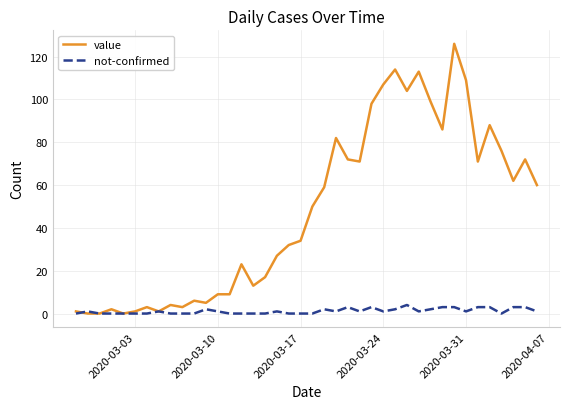

What is the maximum value for not-confirmed?

4